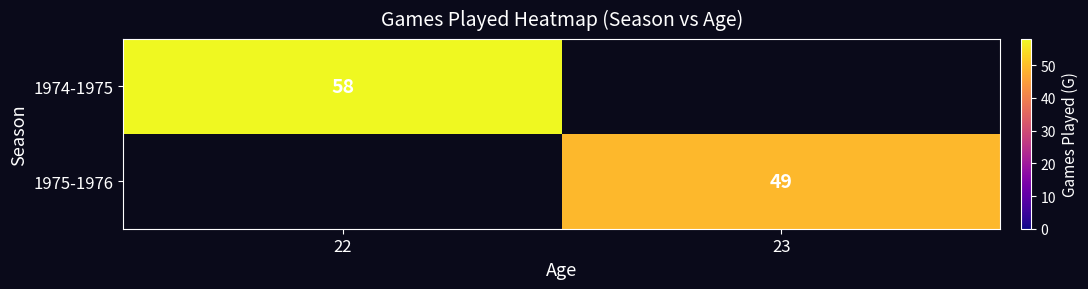

At which category does the chart reach its peak across all series?

22